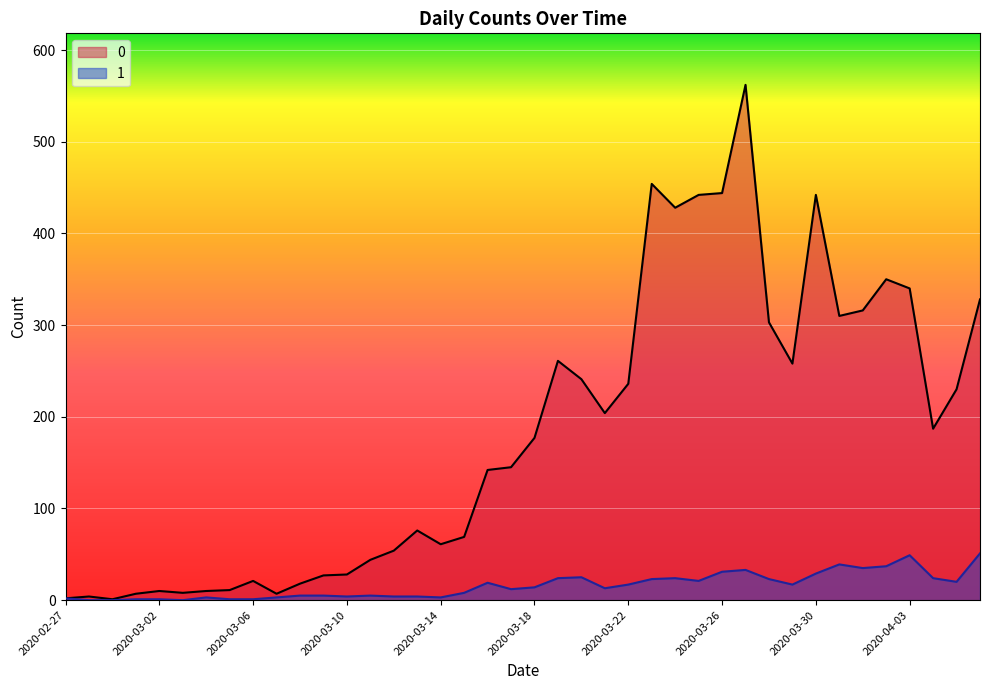

True or false: 0 and 1 intersect in this chart.

False